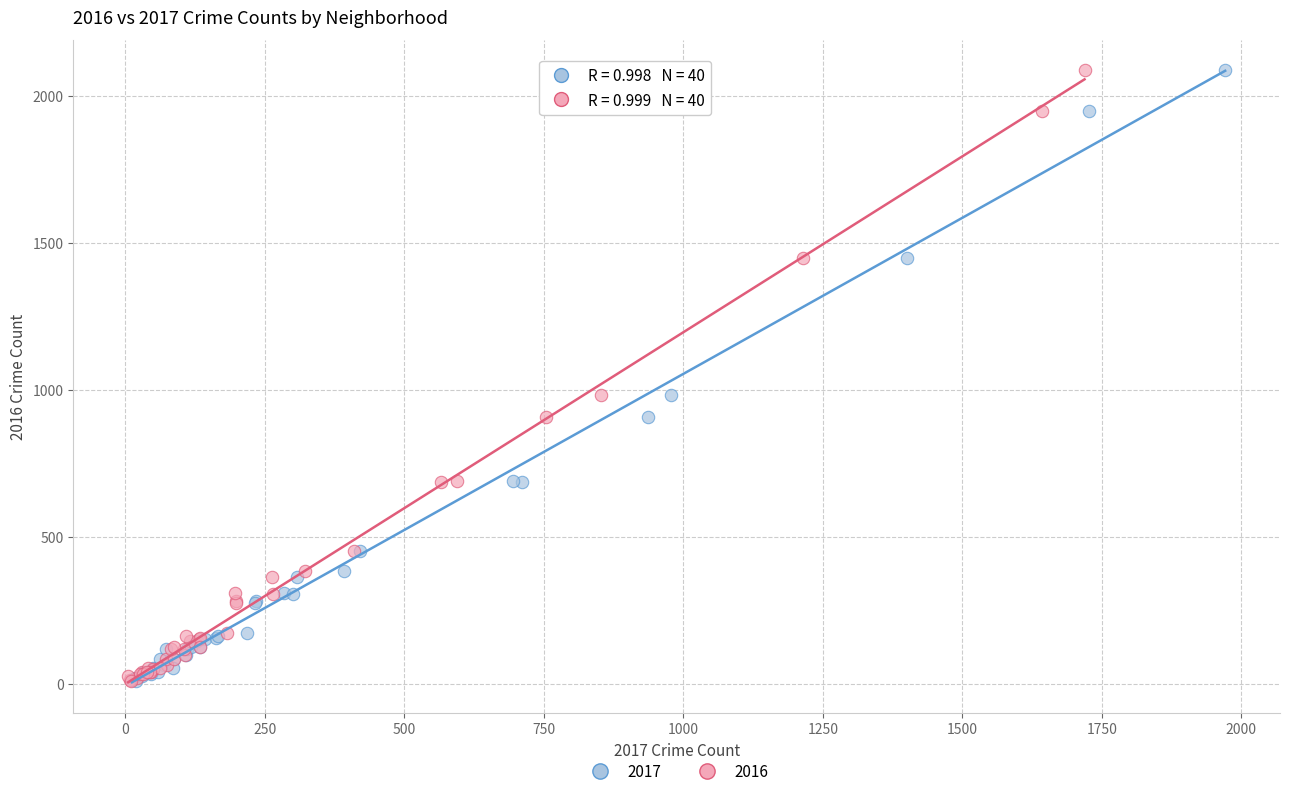

What are all the series names shown in the legend?

2017, 2016